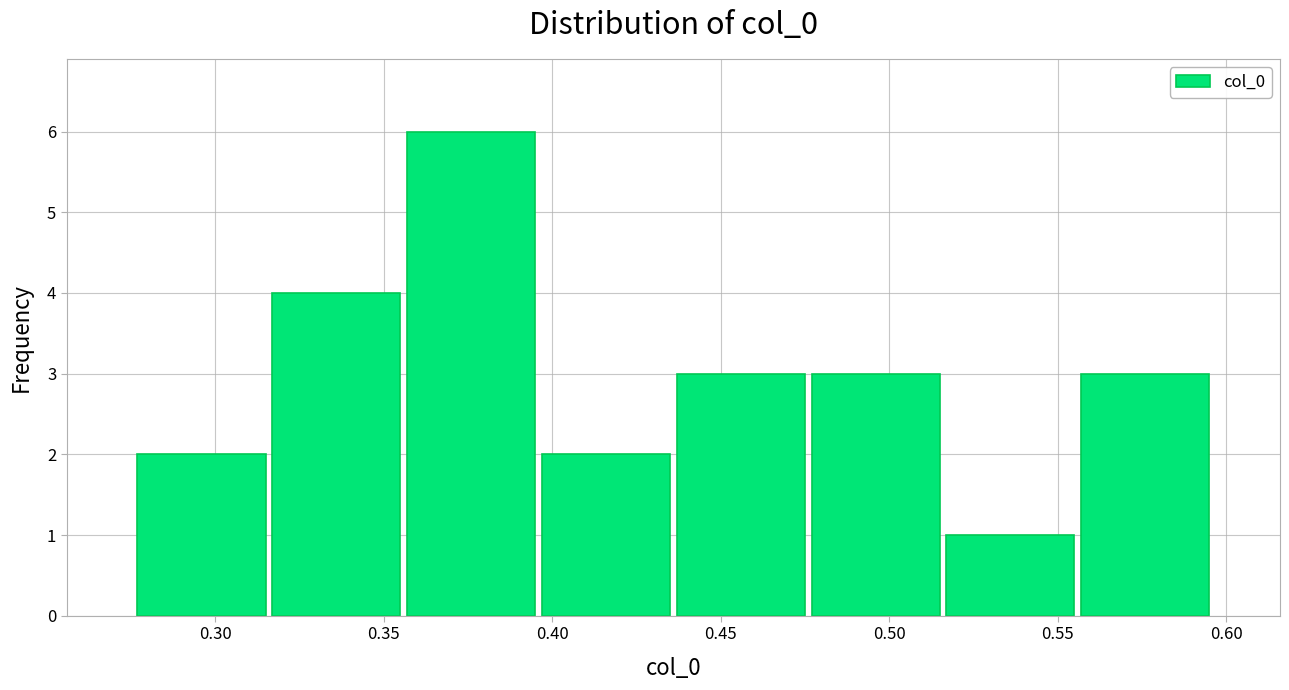

Reading left to right, list every bar in this chart as the range it spans on the x-axis followed by its height. Neither the bar edges nor the heights are printed on the chart, so give them approximately, as read against the axes.

0.275 to 0.315: 2
0.315 to 0.355: 4
0.355 to 0.395: 6
0.395 to 0.435: 2
0.435 to 0.475: 3
0.475 to 0.515: 3
0.515 to 0.555: 1
0.555 to 0.595: 3